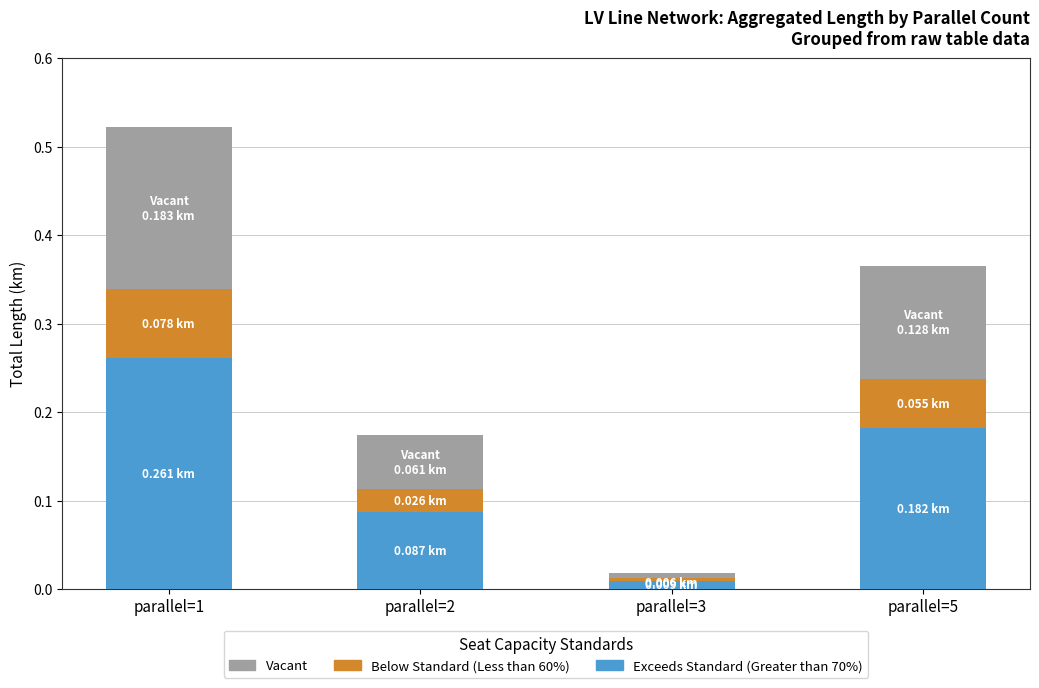

What is the total value across all series at parallel=5?

0.4